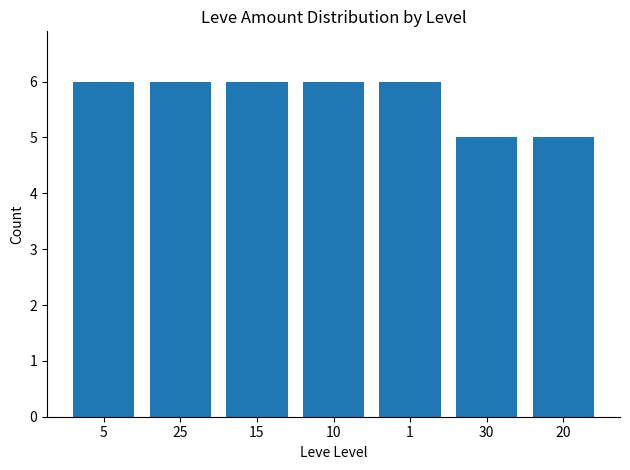

What is the ratio of the value at 10 to the value at 15?

1.0